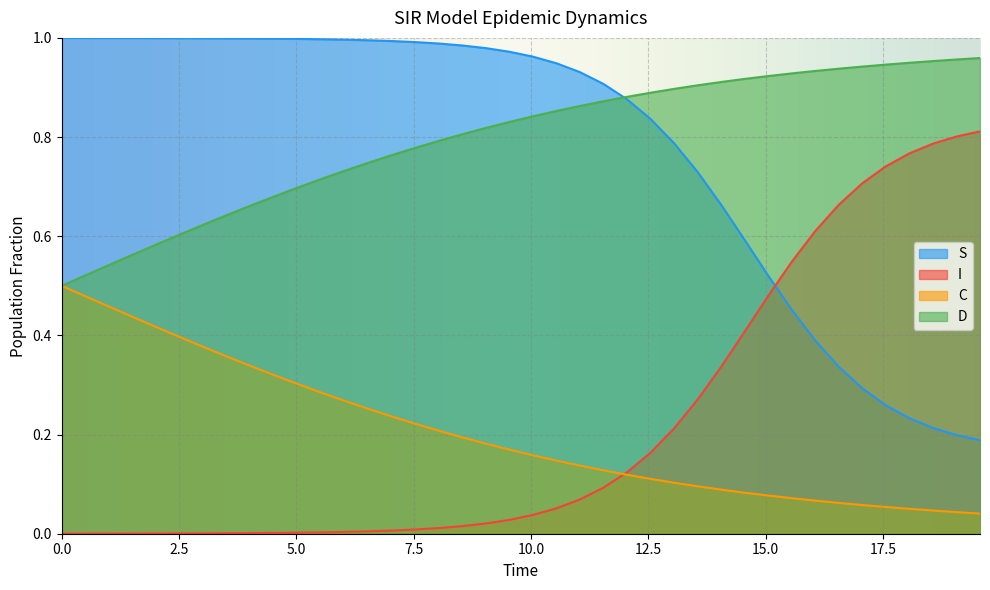

After their last crossing, which series has the higher values: S or I?

I